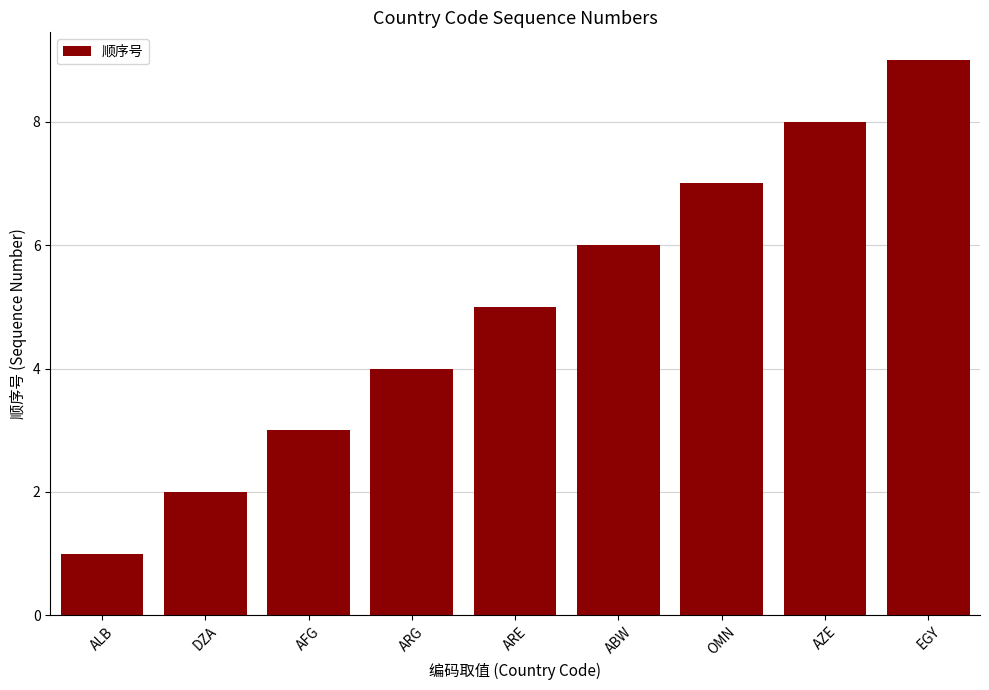

True or false: the data shows 3 at DZA.

False